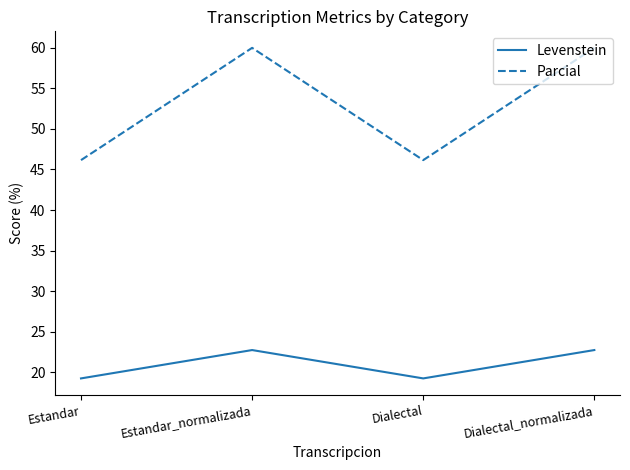

How many distinct data groups are displayed?

2